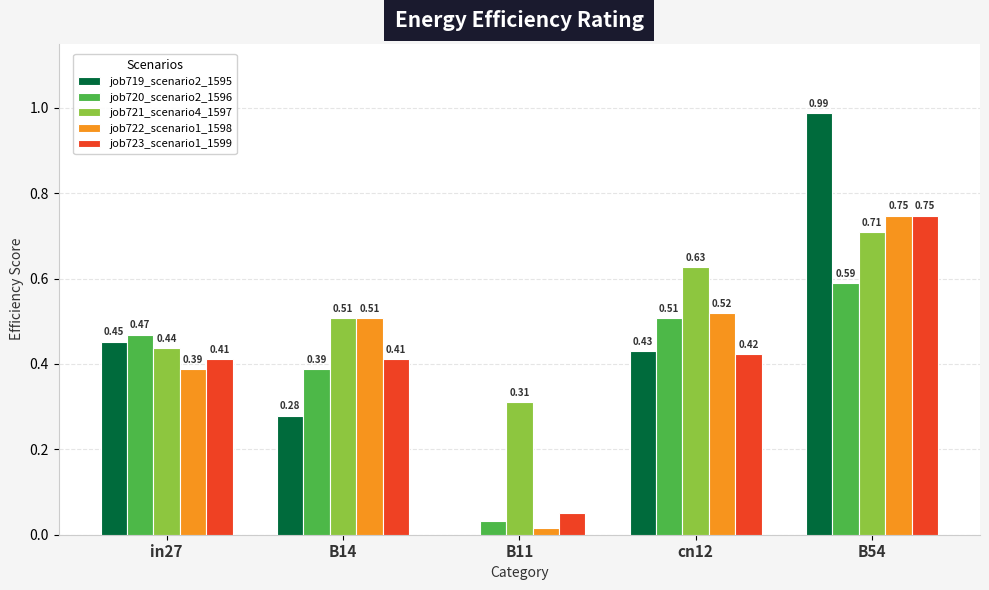

Is the value of job719_scenario2_1595 at B54 greater than the value of job722_scenario1_1598 at B11?

Yes